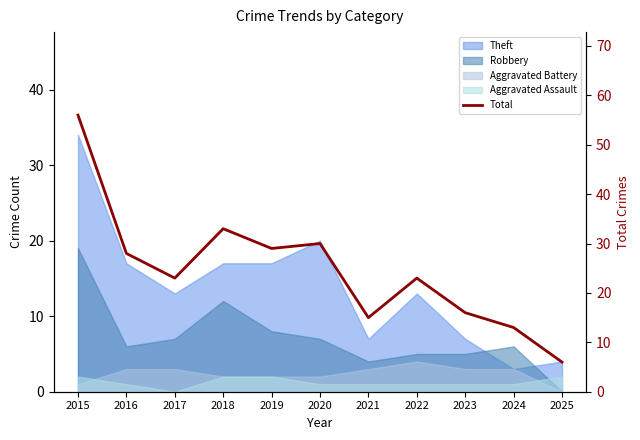

Which category has the lowest value across all series?

2025